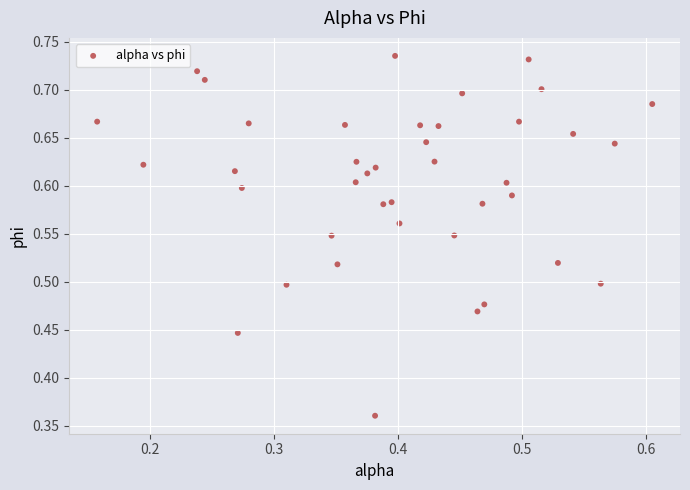

How many data points are displayed?

40